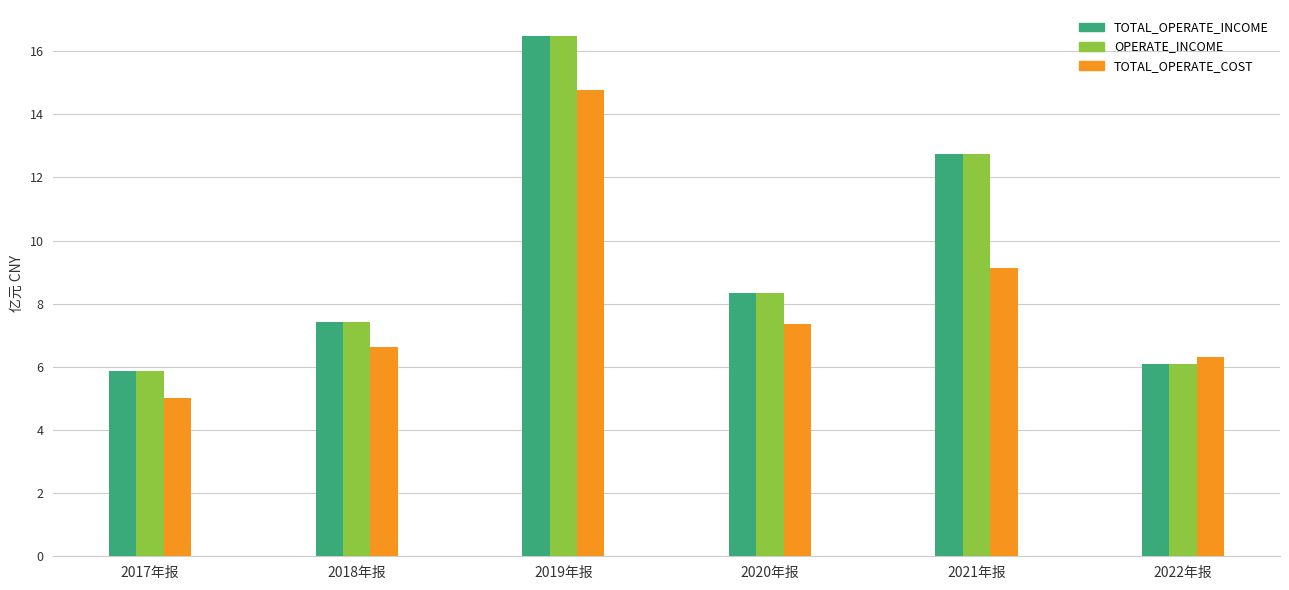

Is it true that TOTAL_OPERATE_COST equals 5.0 at 2017年报?

True